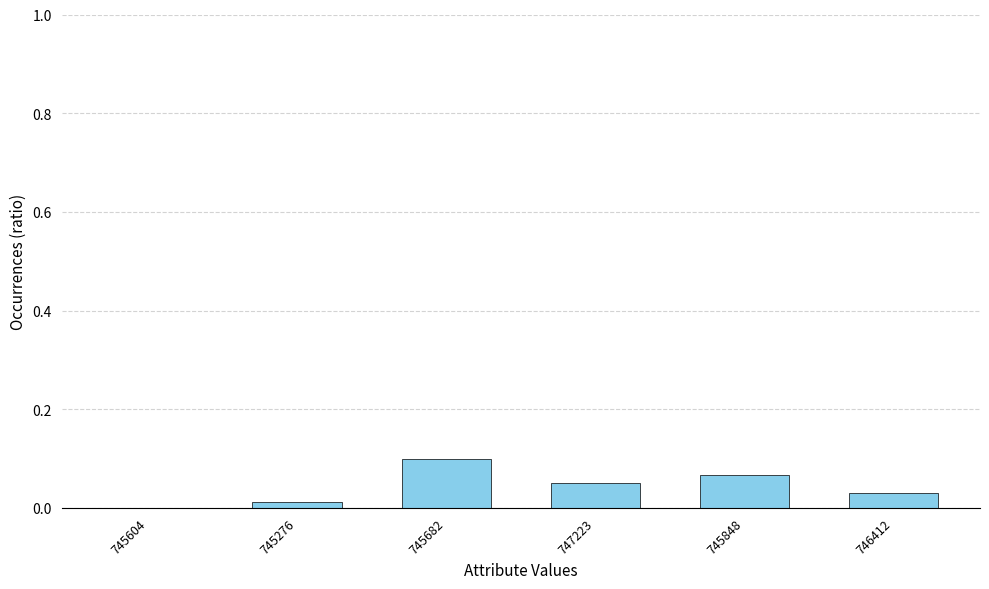

Which label corresponds to the largest value in the chart?

745682